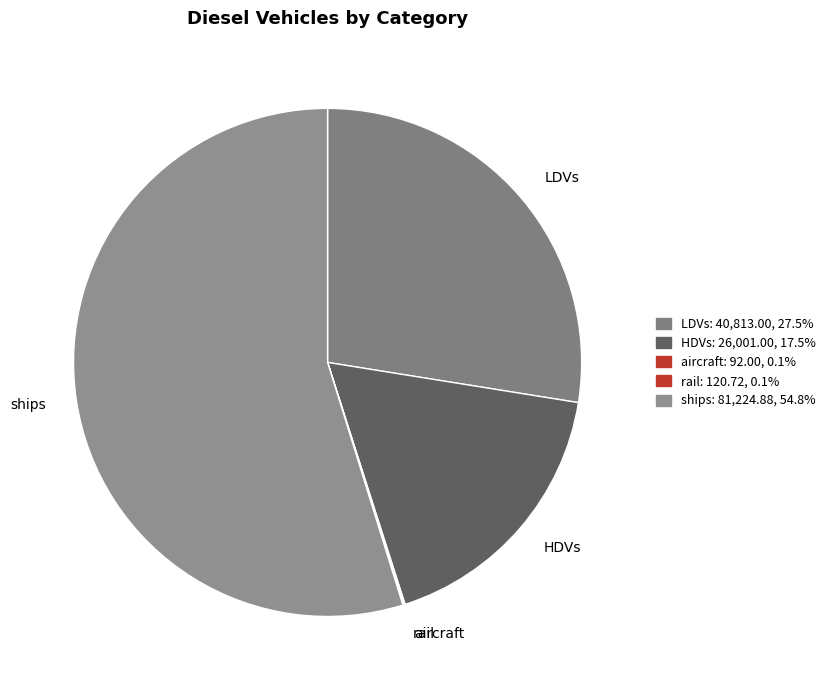

Is there any slice that represents more than half of the pie?

Yes